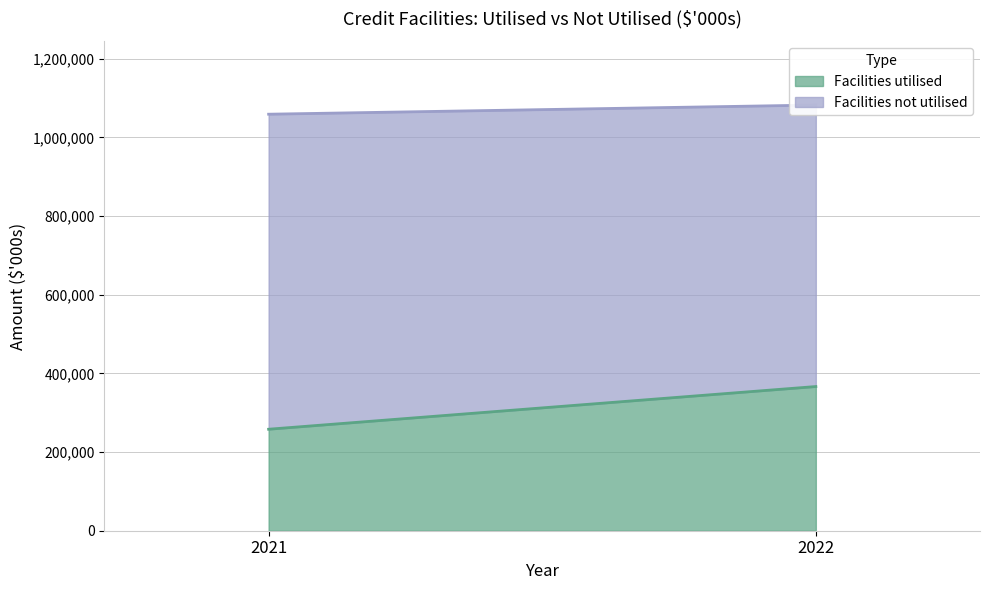

Reading left to right, what are all the values shown in this chart?

Facilities utilised: 258000	366527
Facilities not utilised: 800845	715620